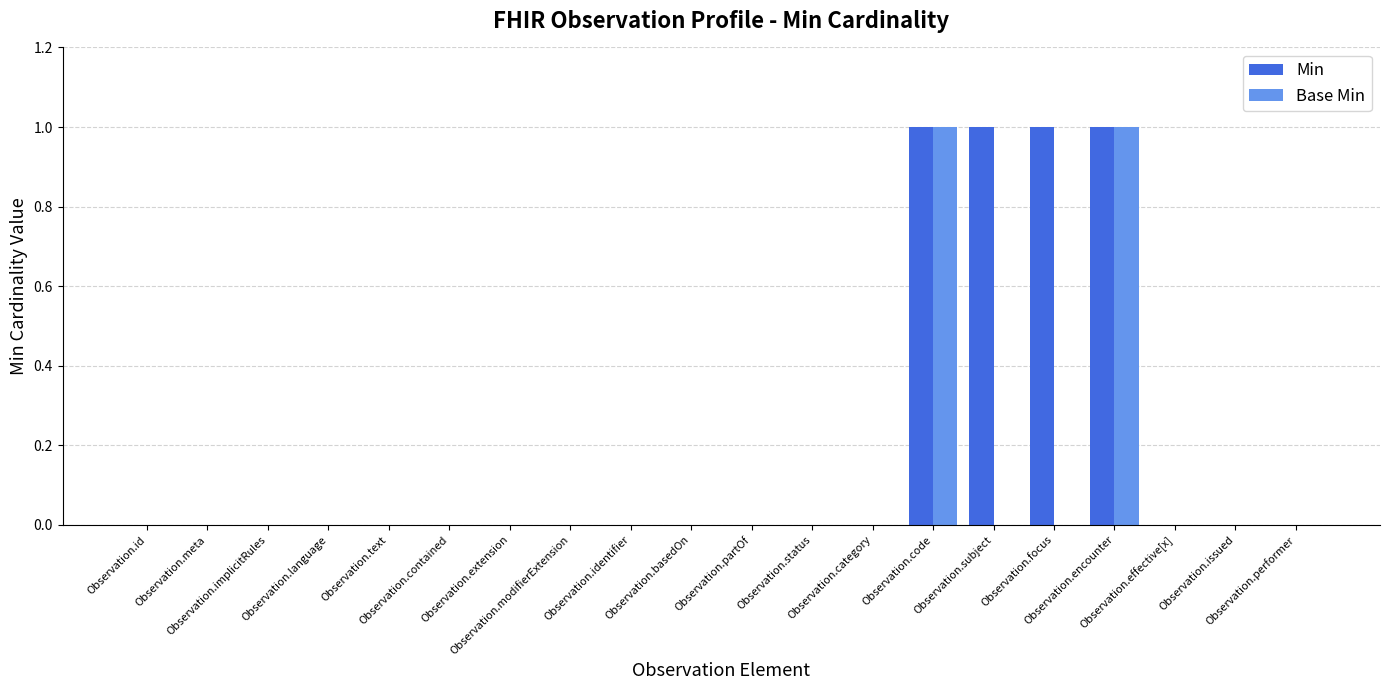

Is the value of Min at Observation.partOf greater than the value of Base Min at Observation.encounter?

No